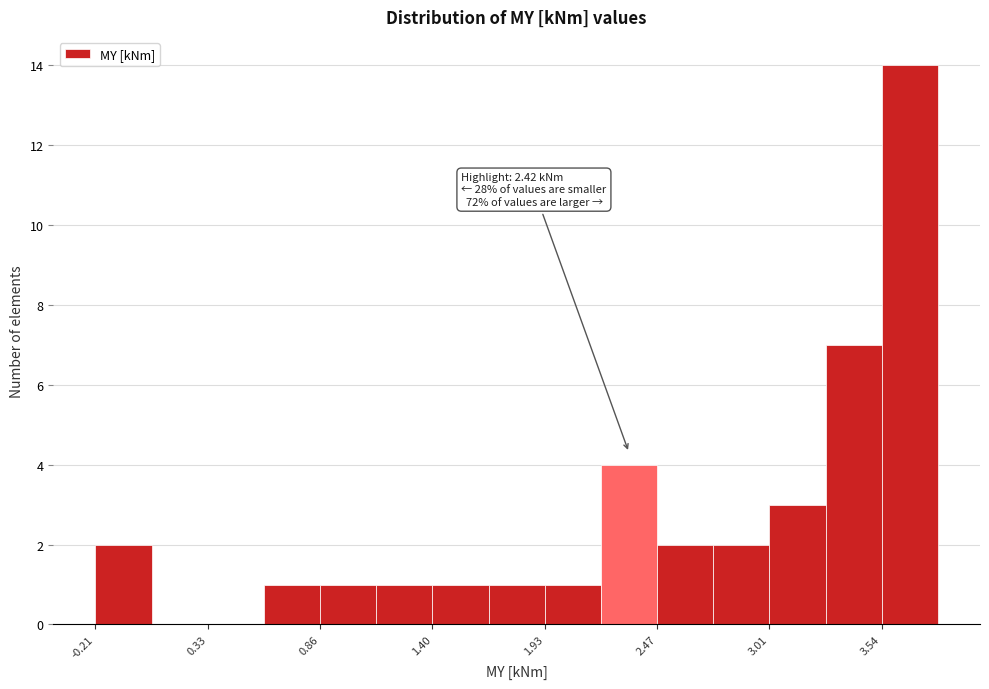

Around what value on the x-axis is the tallest bar? Give the approximate position of its centre, as read against the axis.

3.7